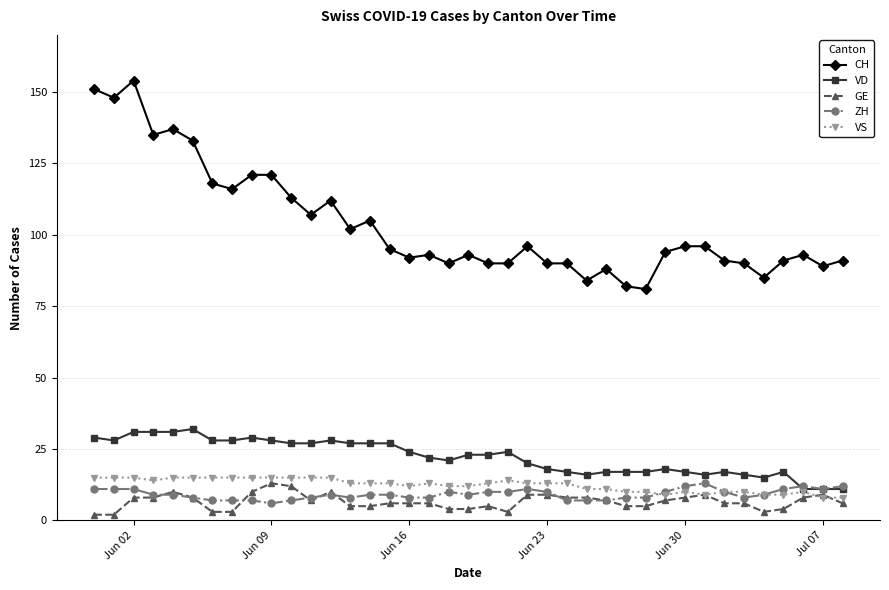

What are all the series names shown in the legend?

CH, VD, GE, ZH, VS